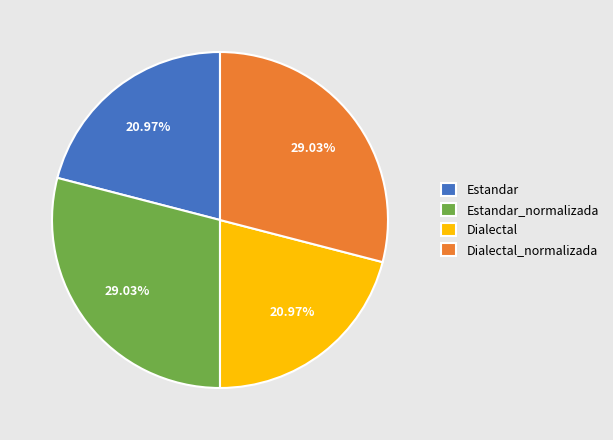

Is it true that Estandar_normalizada is 22% of the pie?

False